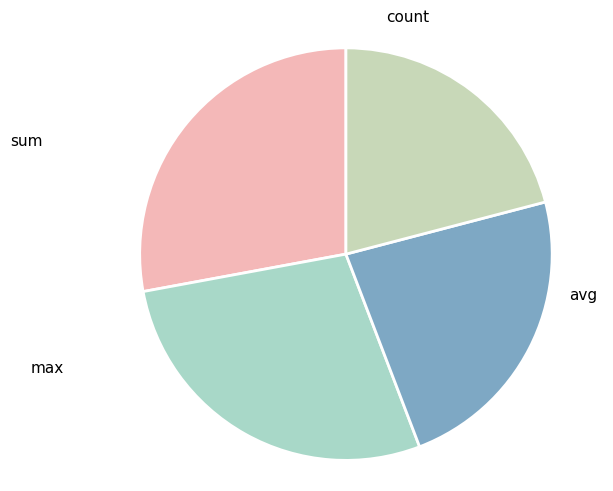

To the nearest percent, what is the difference between the count and max slice percentages?

2%